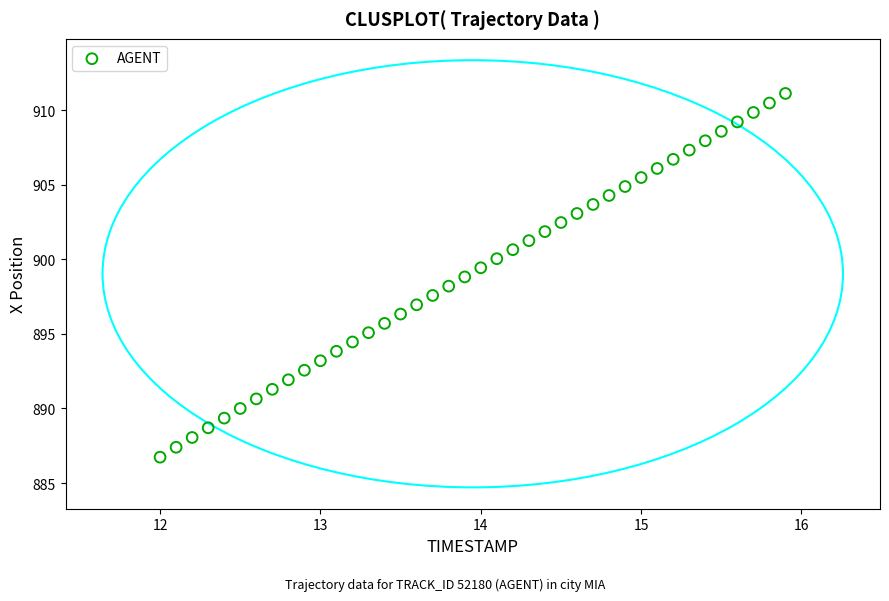

What is the range of X values (max minus min)?

3.9